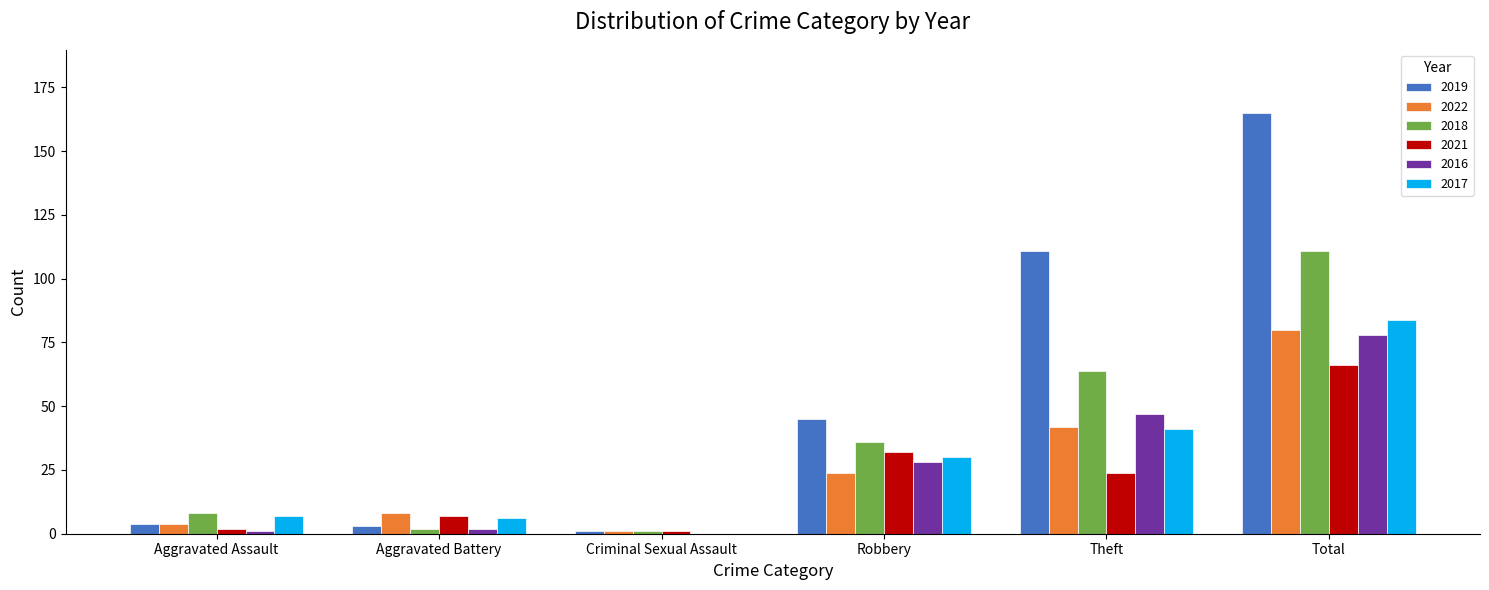

The 2017 series shows 7 at Aggravated Assault. True or false?

True